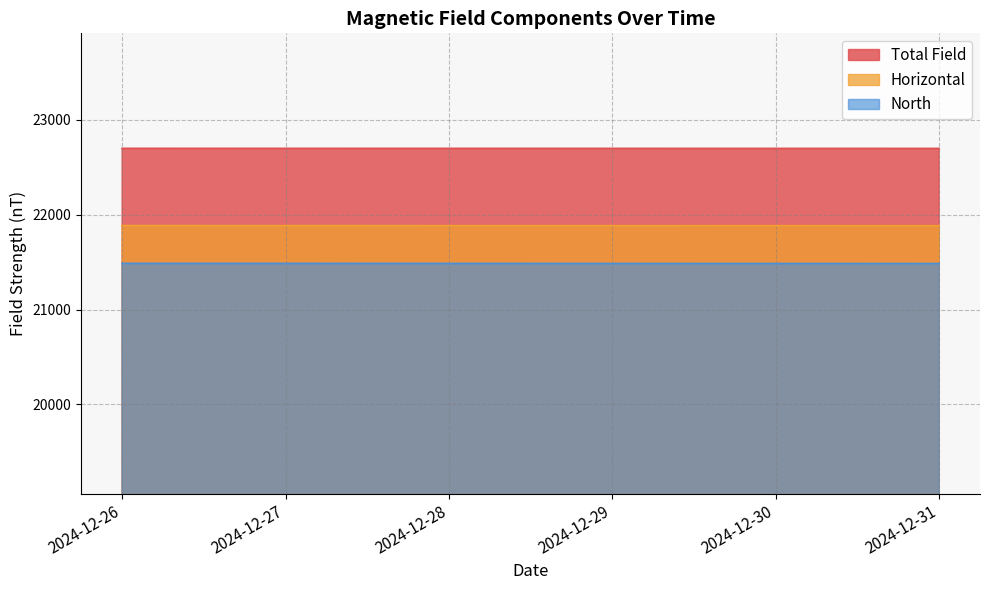

The value of North at 2024-12-26 is 21485.9. True or false?

True